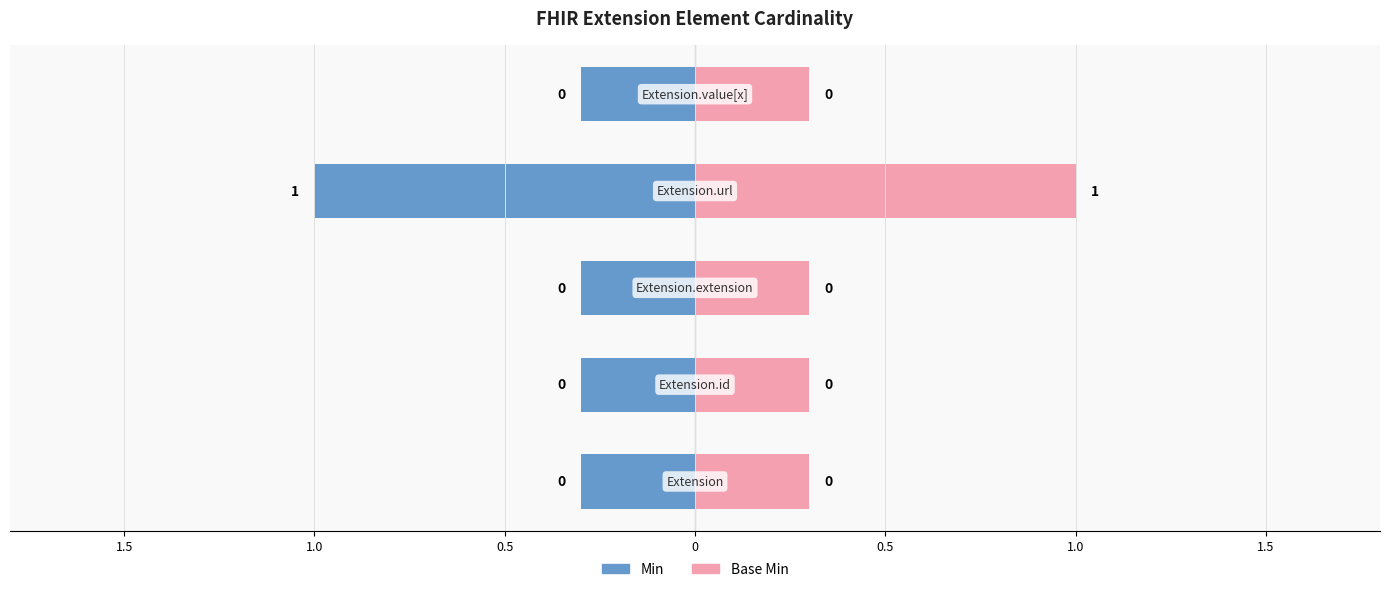

Which series has the widest spread of values?

Min